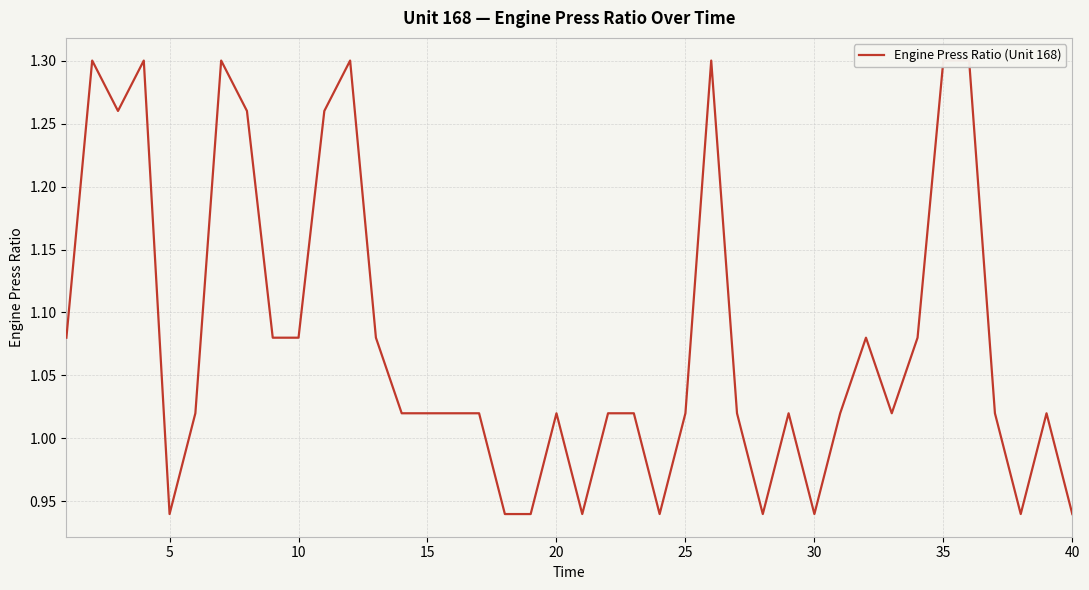

How many values are below 1?

9